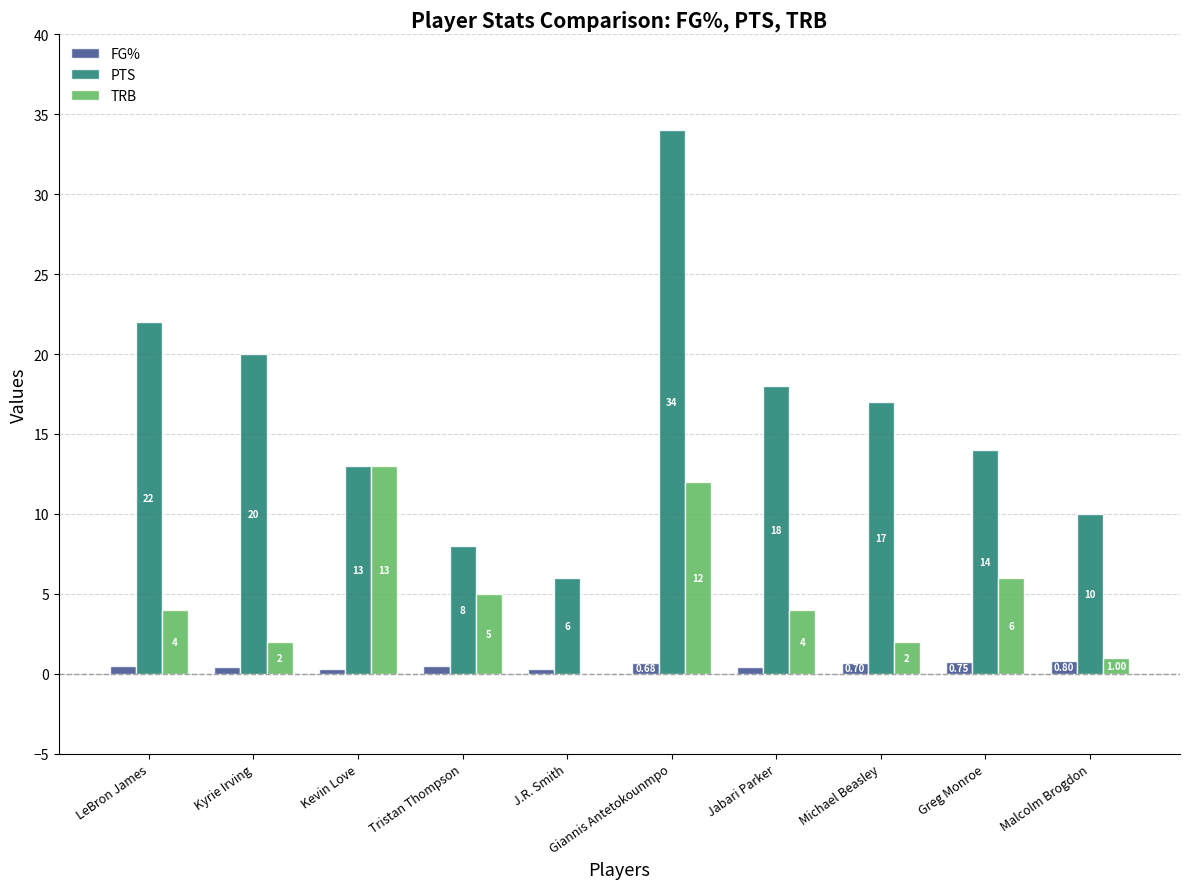

What is the greatest value displayed?

34.0